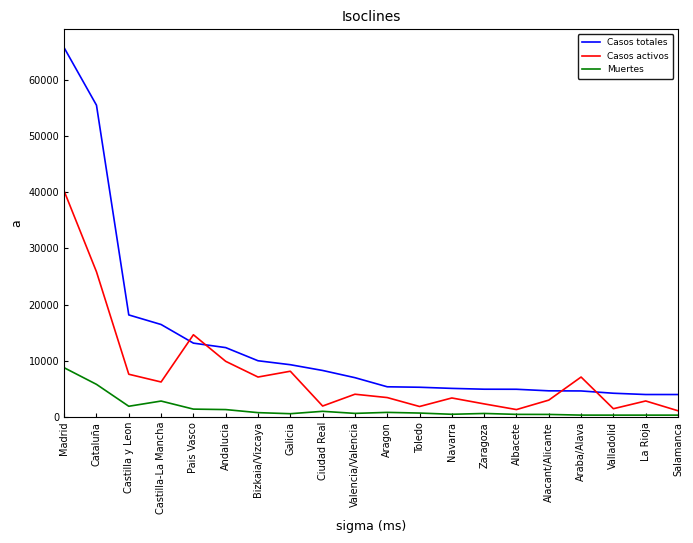

Where does the Casos activos series first go above 4066?

Madrid